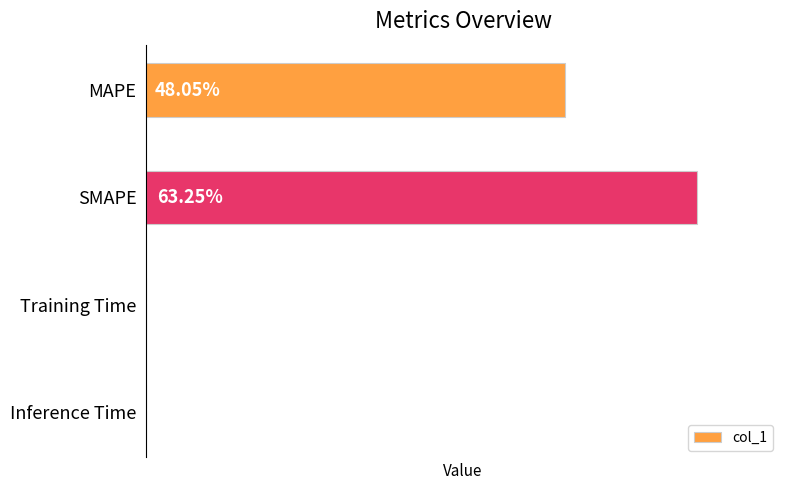

Where is the data nearest to the value 31?

MAPE